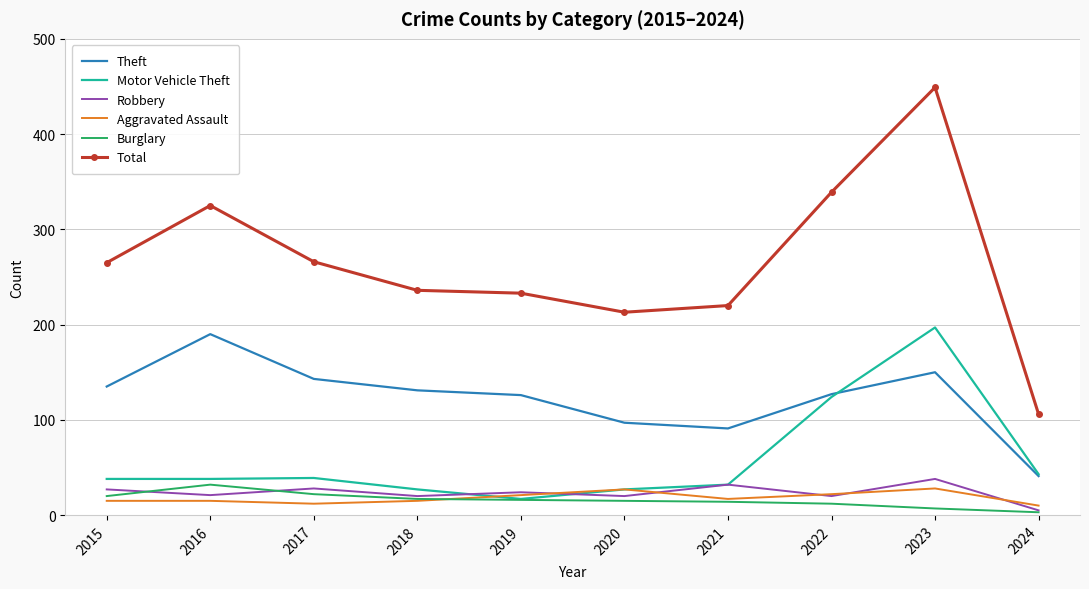

Which series has the largest total across all categories?

Total